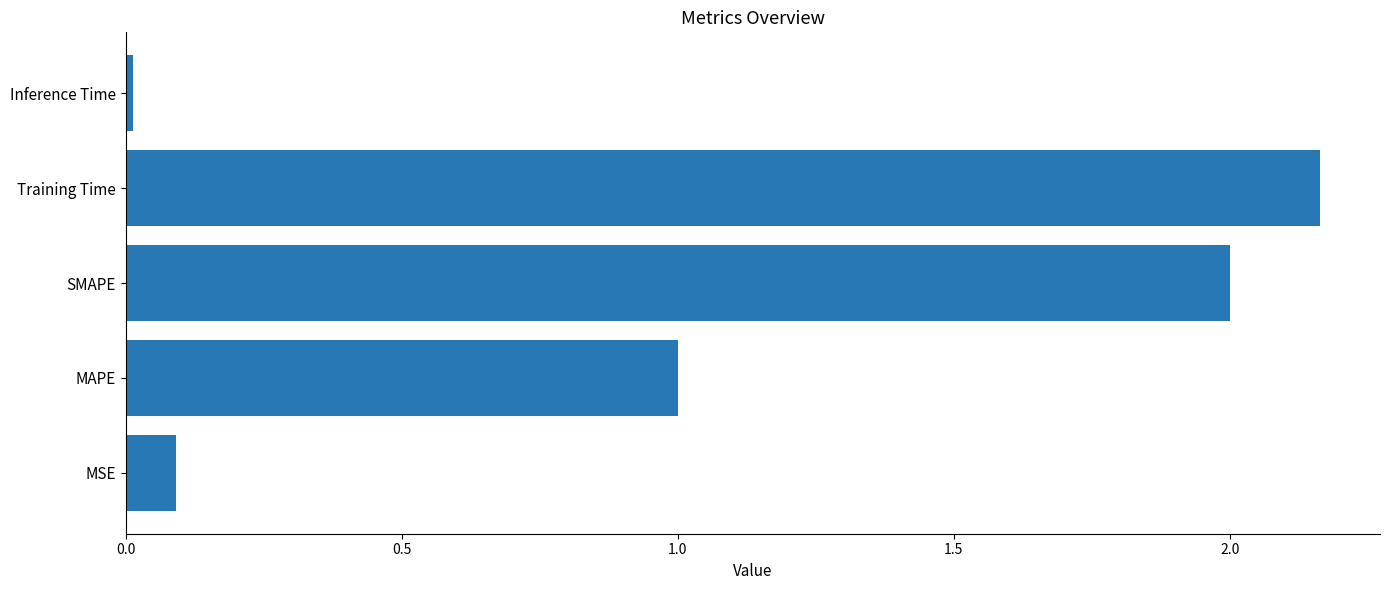

Rank the categories by value from lowest to highest.

Inference Time, MSE, MAPE, SMAPE, Training Time